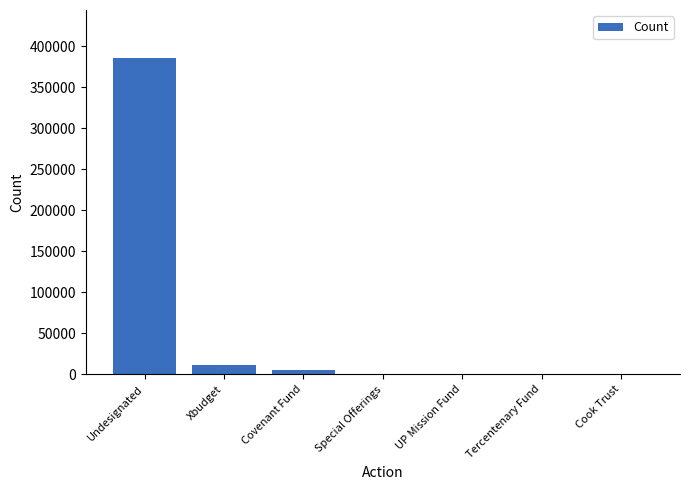

Is it true that the value at Undesignated is 386054.1?

True